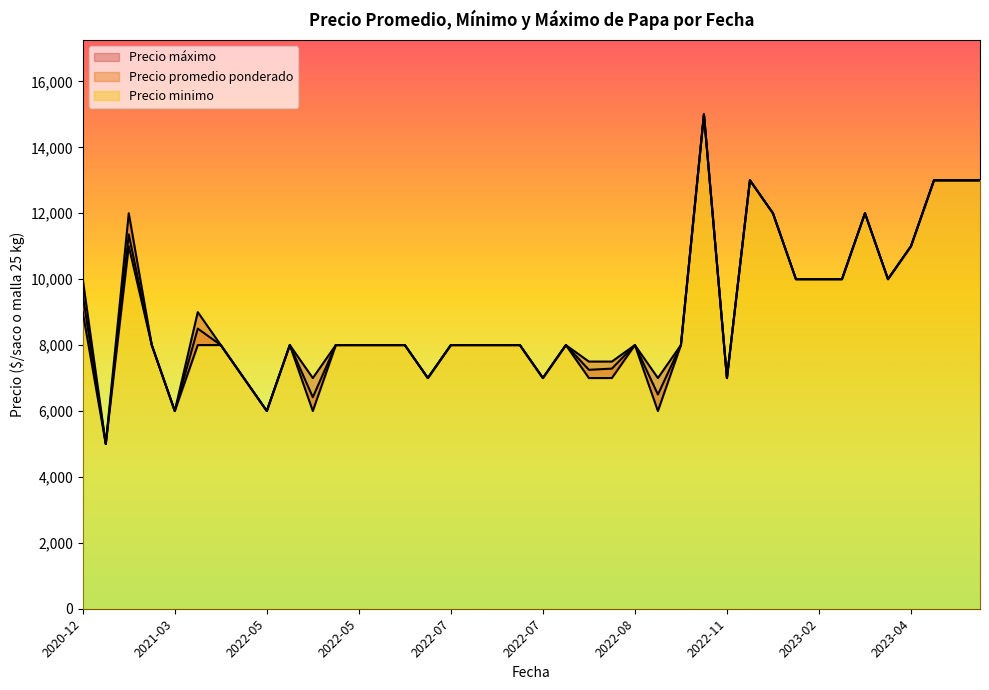

At which label does Precio minimo reach its peak?

2022-11-16